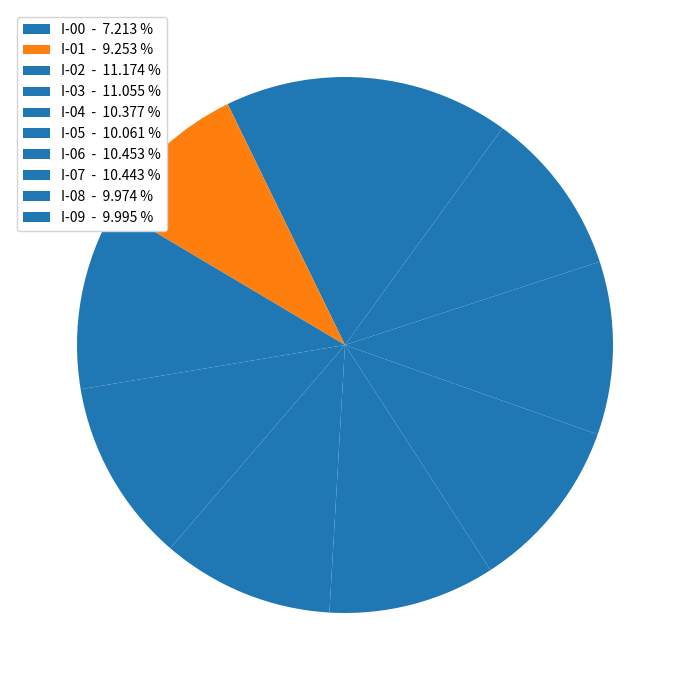

To the nearest percent, what is the difference between the largest and smallest slice percentages?

4%